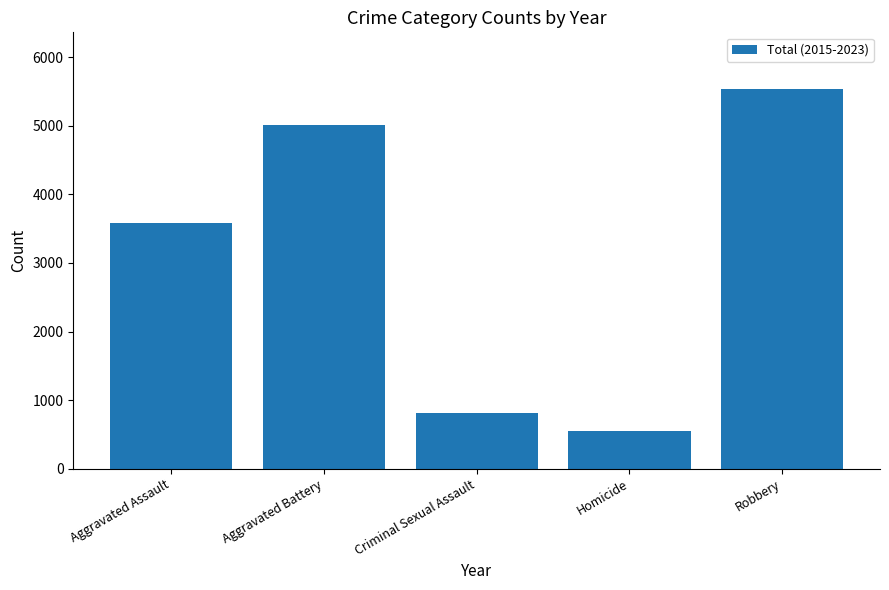

The chart shows a value of 5010 at Aggravated Battery. True or false?

True